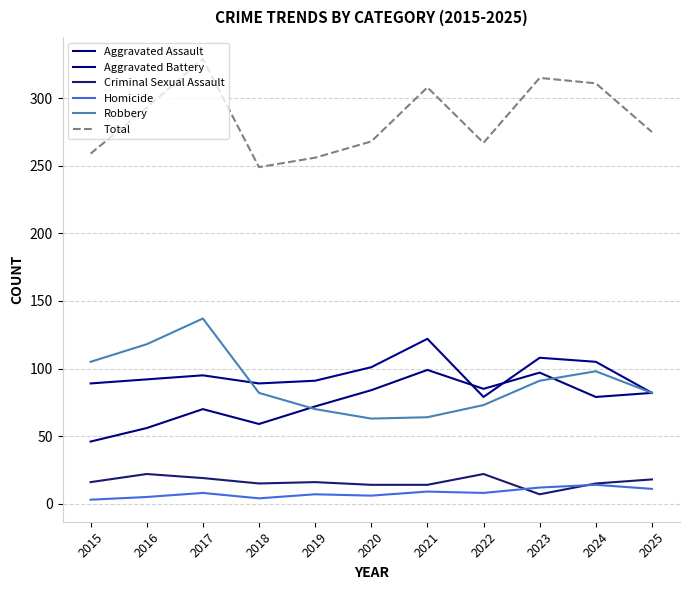

Does the chart display data point markers on the line(s)?

No